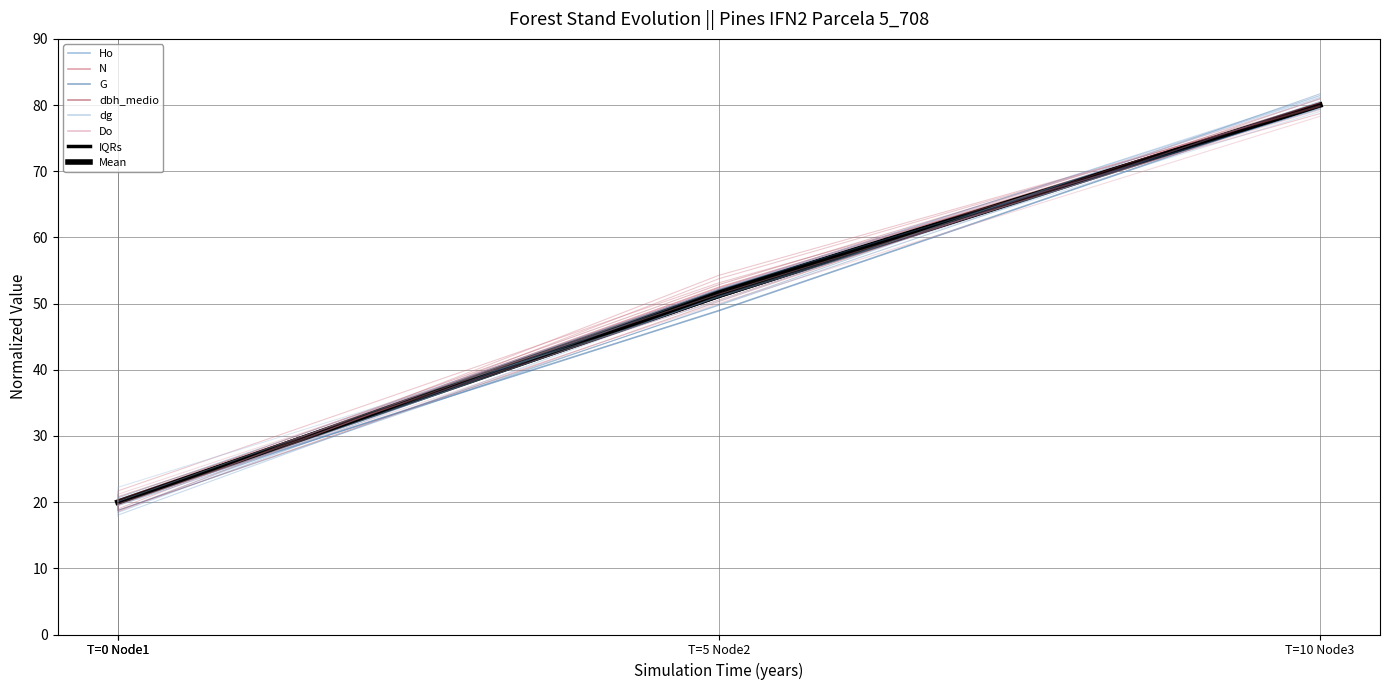

At which category does the chart reach its peak across all series?

3